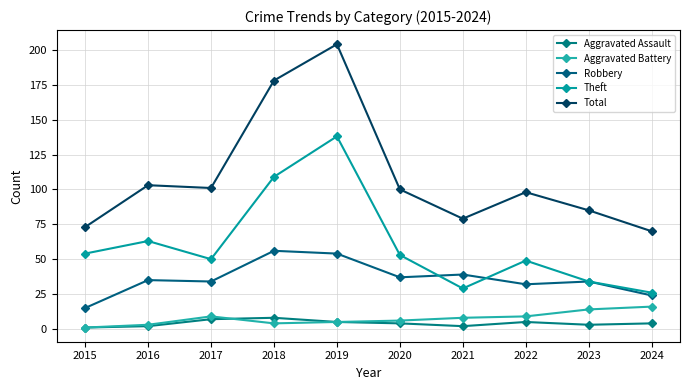

What is the value of the Robbery point at the 6th from the left?

37